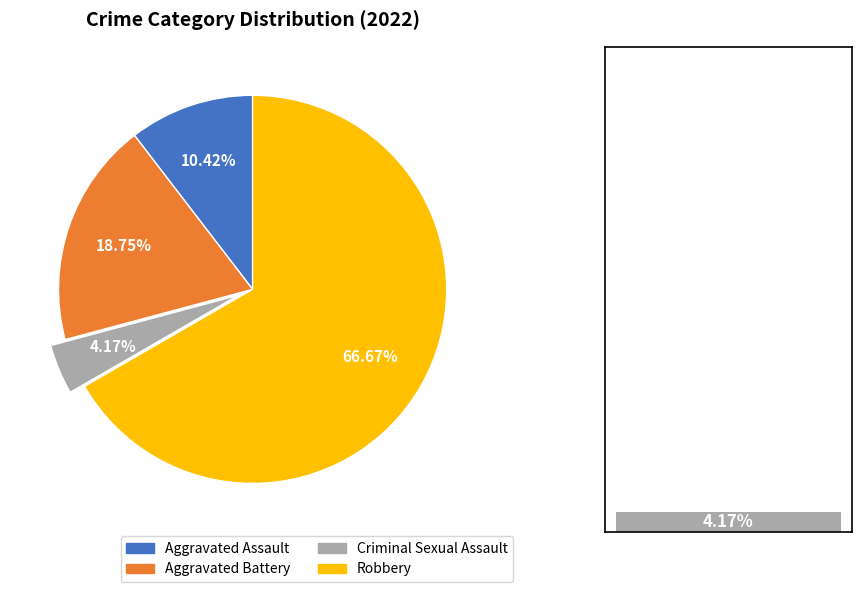

Is there any slice that represents more than half of the pie?

Yes